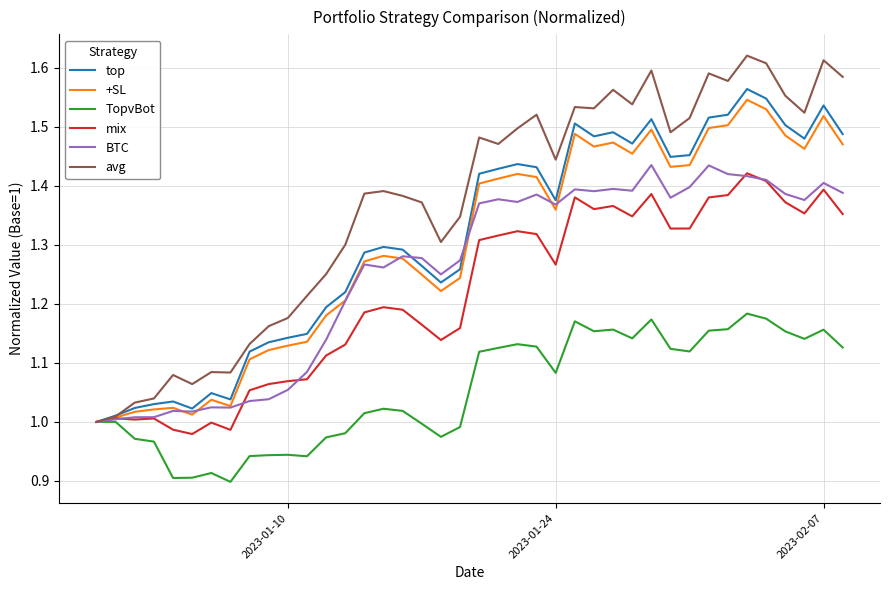

Which series has the widest spread of values?

avg